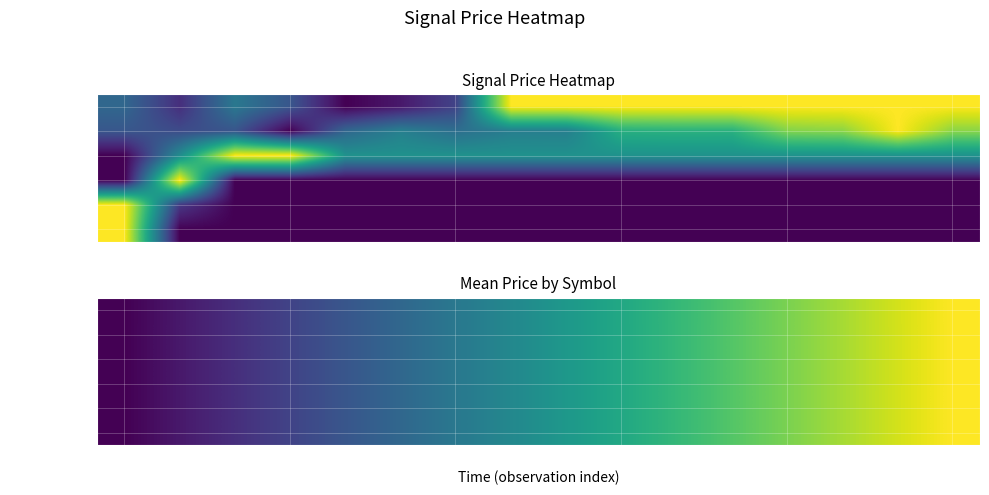

What is the total value across all series at 18?

1.2